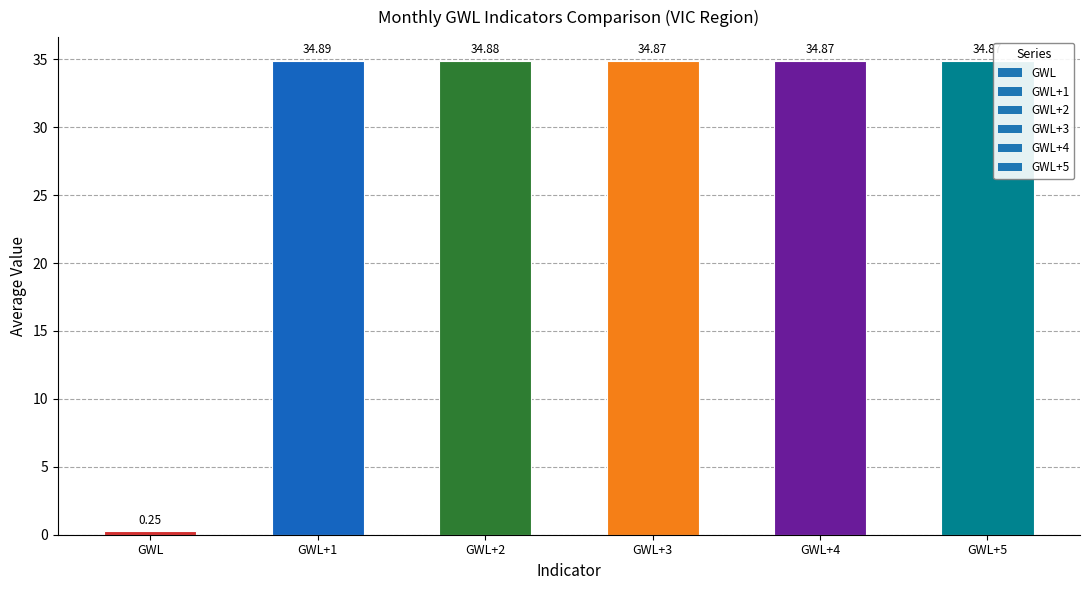

What is the sum of all values?

174.6